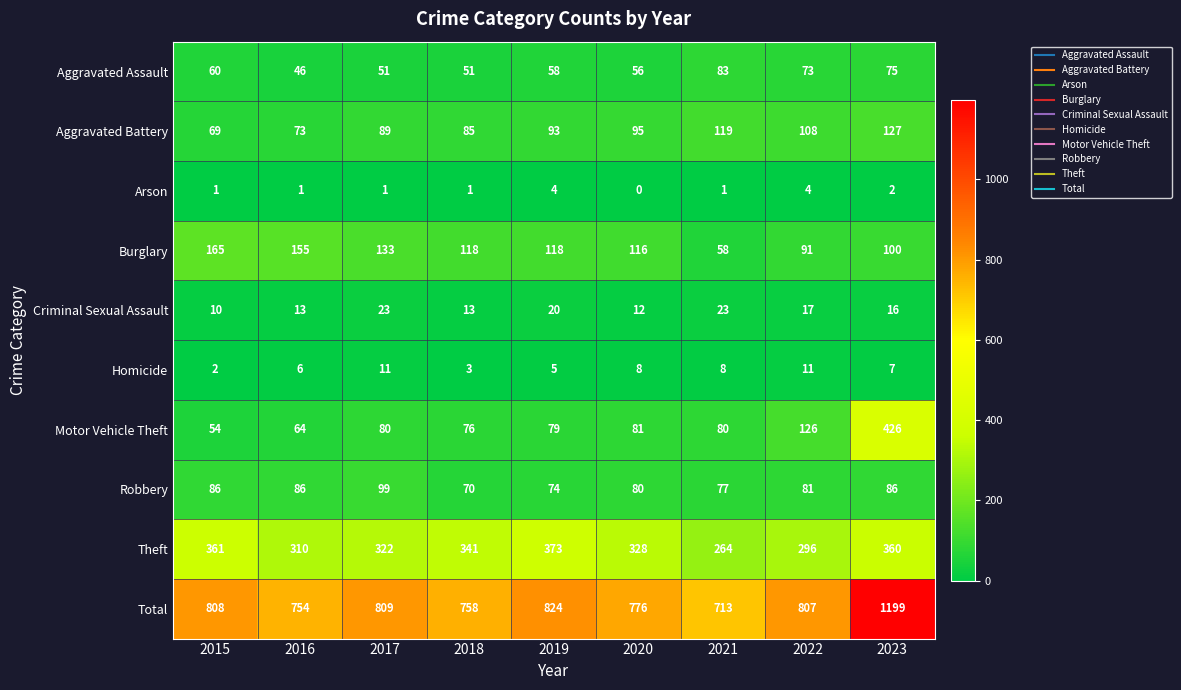

What is the approximate value of Aggravated Assault at 2016, to the nearest 5?

45